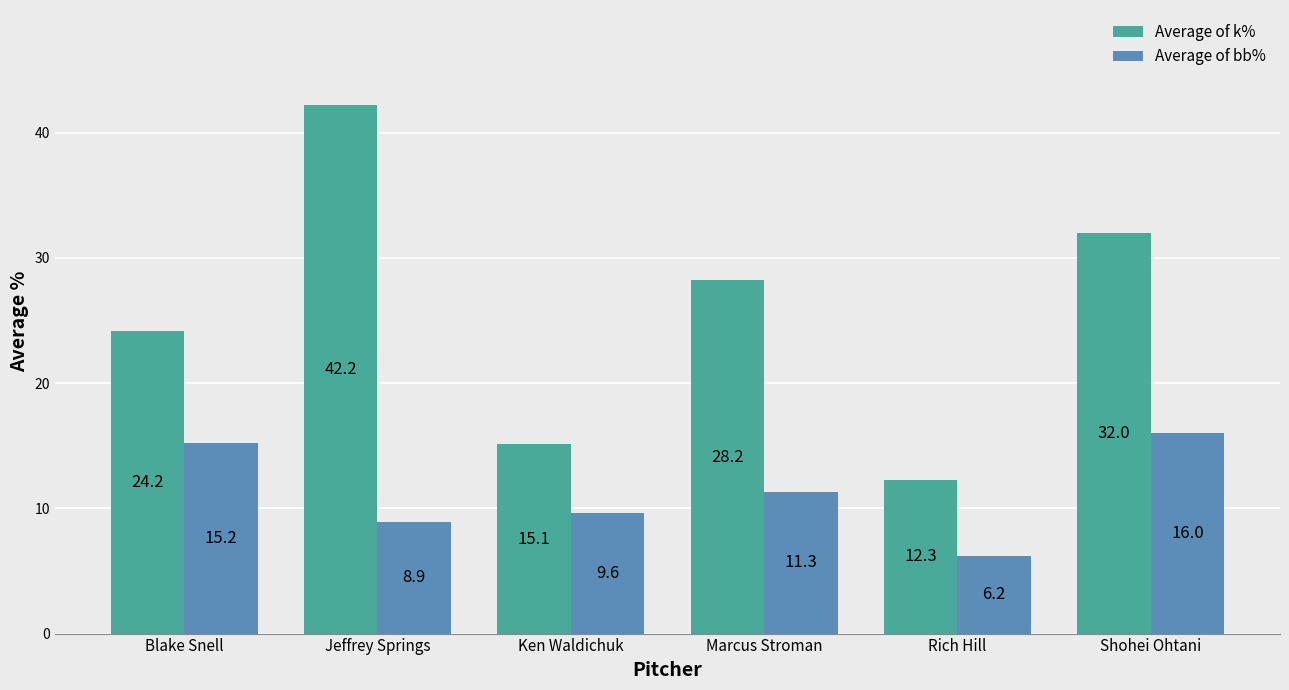

Reading left to right, list all the values displayed in this chart.

Average of k%: 24.2	42.2	15.1	28.2	12.3	32.0
Average of bb%: 15.2	8.9	9.6	11.3	6.2	16.0